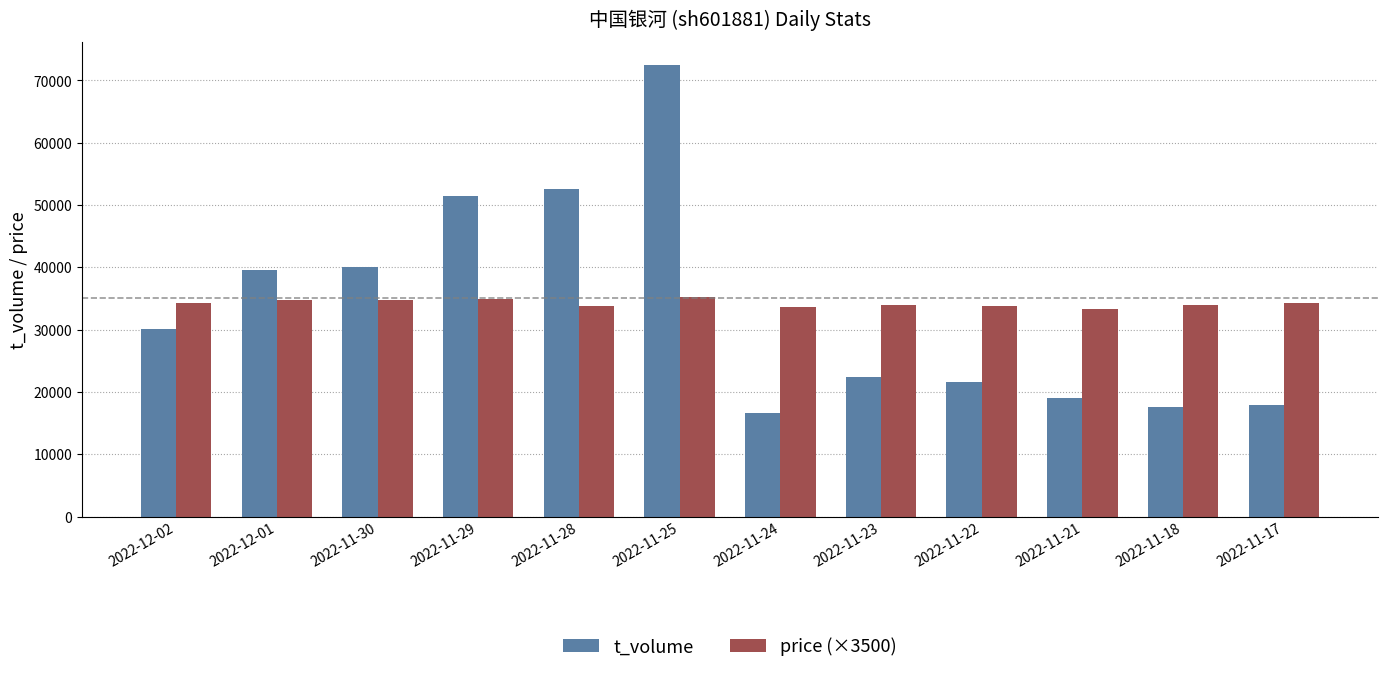

What position from the right is 2022-11-22?

4